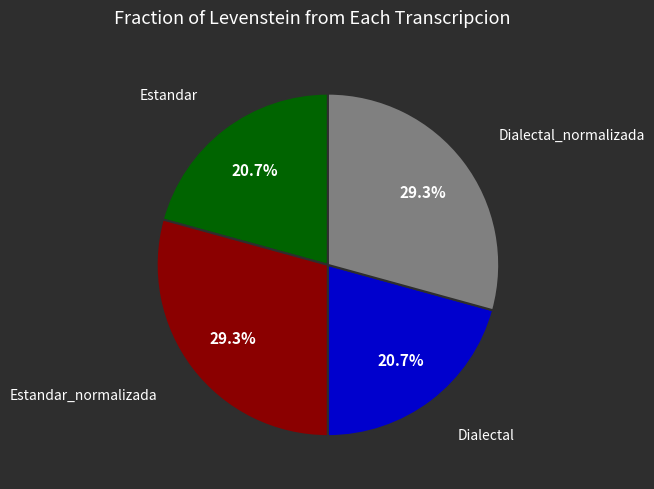

To the nearest percent, what is the combined percentage of Dialectal and Estandar?

41%